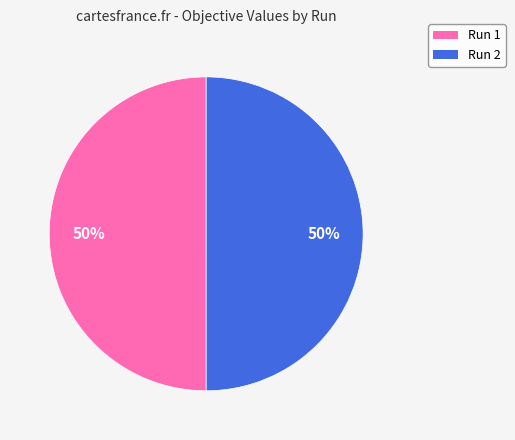

To the nearest percent, what is the average slice percentage?

50%